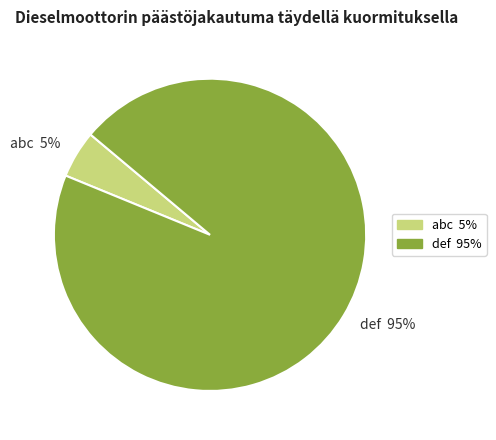

To the nearest percent, what is the average slice percentage?

50%